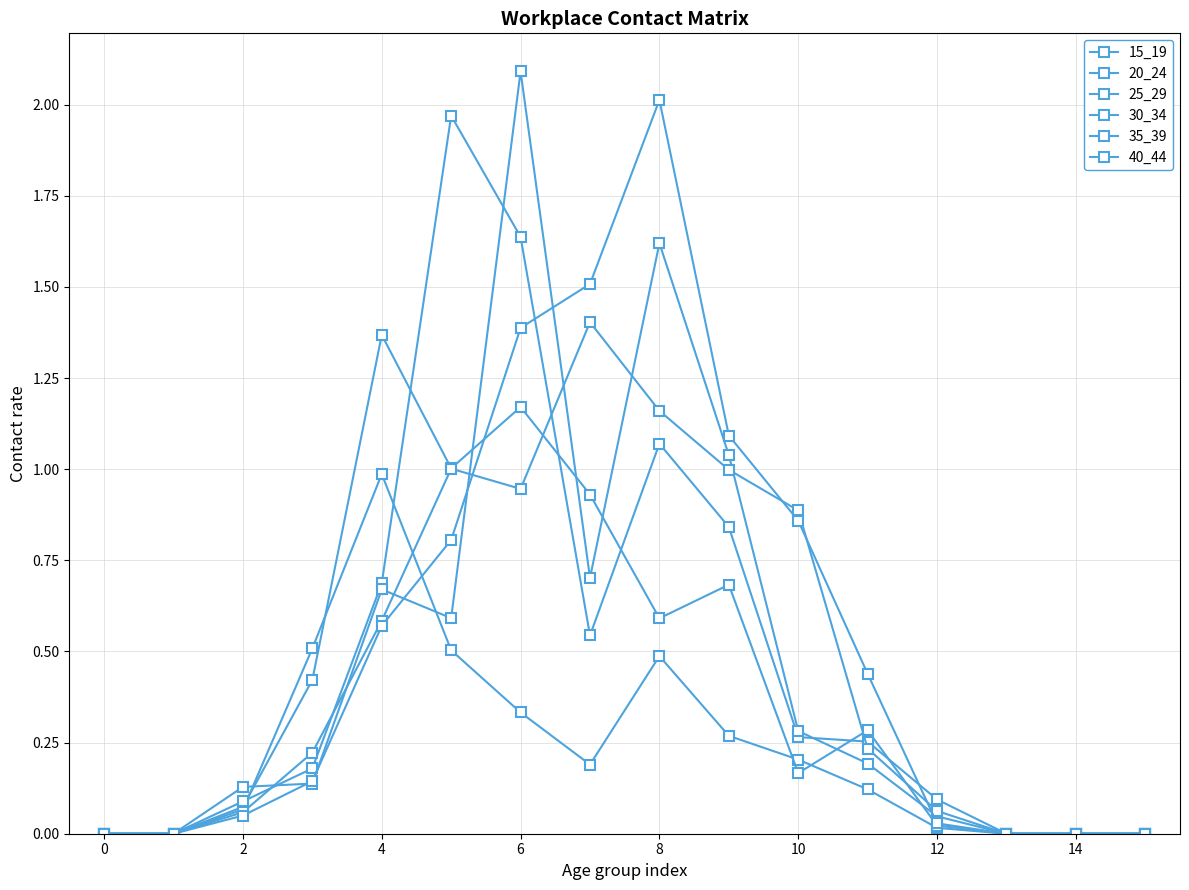

How many lines are shown in the chart?

6